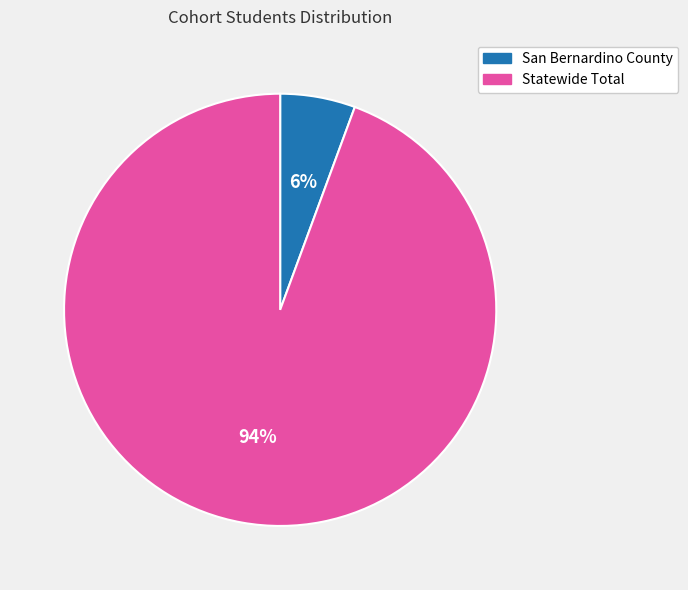

Which slice represents more than half of the pie?

Statewide Total